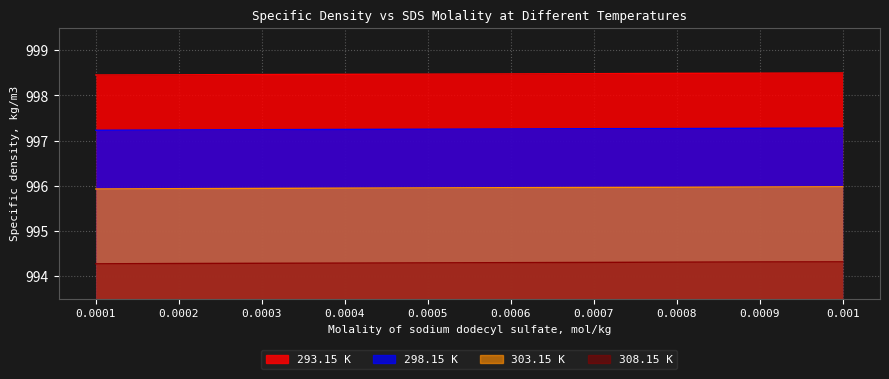

At how many categories does at least one series exceed 998?

10